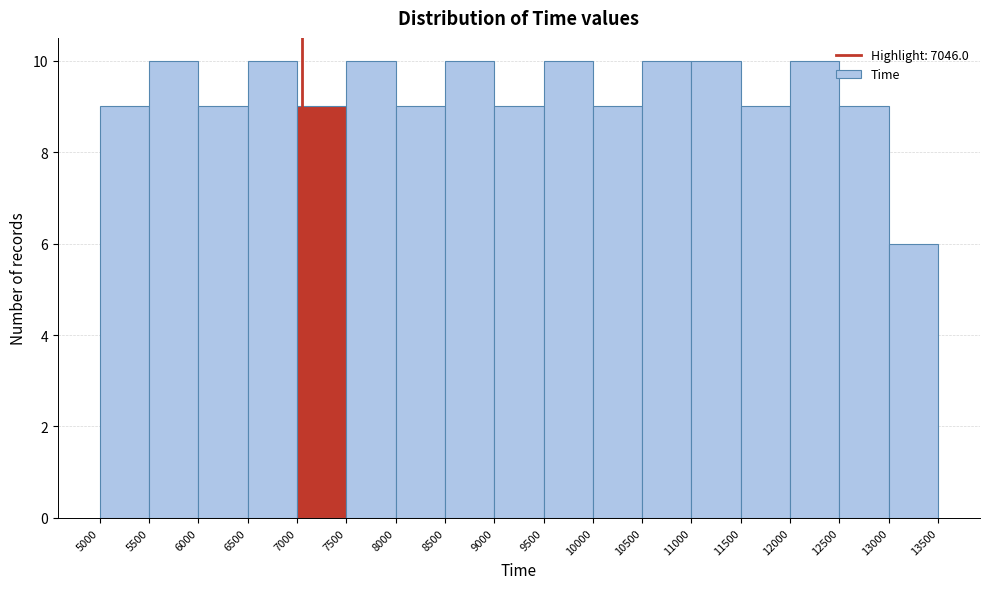

Reading left to right, list every bar in this chart as the range it spans on the x-axis followed by its height. The values are not printed on the chart, so give them approximately, as read against the axis.

5000 to 5500: 9
5500 to 6000: 10
6000 to 6500: 9
6500 to 7000: 10
7000 to 7500: 9
7500 to 8000: 10
8000 to 8500: 9
8500 to 9000: 10
9000 to 9500: 9
9500 to 10000: 10
10000 to 10500: 9
10500 to 11000: 10
11000 to 11500: 10
11500 to 12000: 9
12000 to 12500: 10
12500 to 13000: 9
13000 to 13500: 6